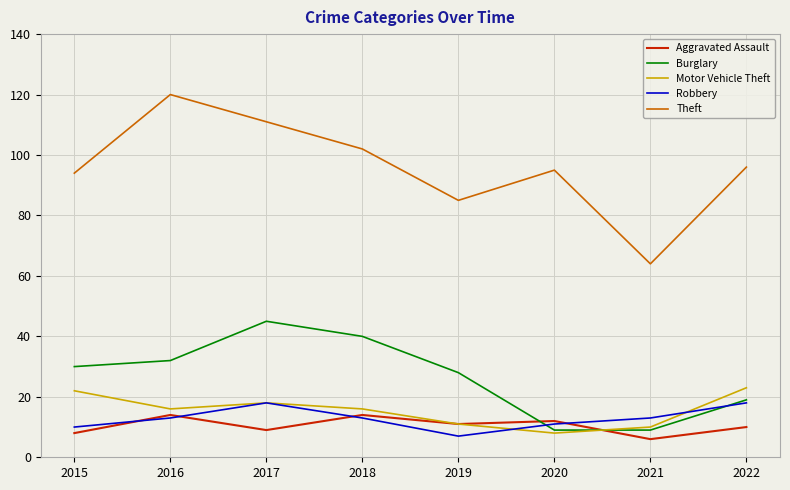

Reading left to right, what are all the values shown in this chart?

Aggravated Assault: 2015=8	2016=14	2017=9	2018=14	2019=11	2020=12	2021=6	2022=10
Burglary: 2015=30	2016=32	2017=45	2018=40	2019=28	2020=9	2021=9	2022=19
Motor Vehicle Theft: 2015=22	2016=16	2017=18	2018=16	2019=11	2020=8	2021=10	2022=23
Robbery: 2015=10	2016=13	2017=18	2018=13	2019=7	2020=11	2021=13	2022=18
Theft: 2015=94	2016=120	2017=111	2018=102	2019=85	2020=95	2021=64	2022=96